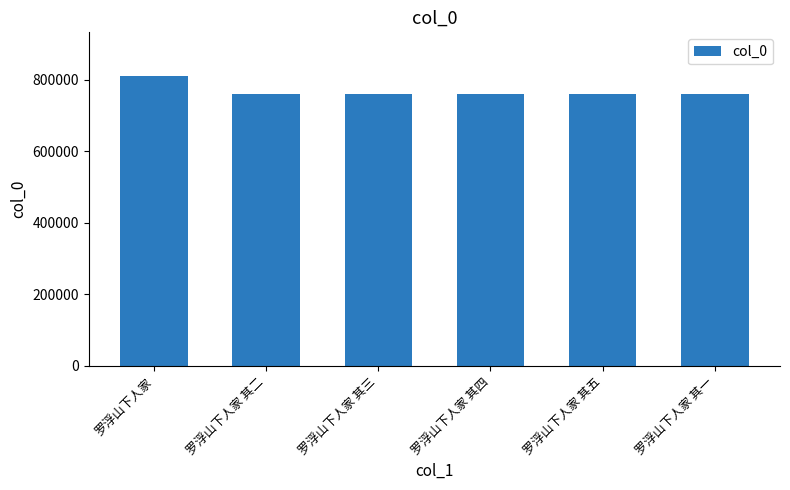

What is the smallest value displayed?

760466